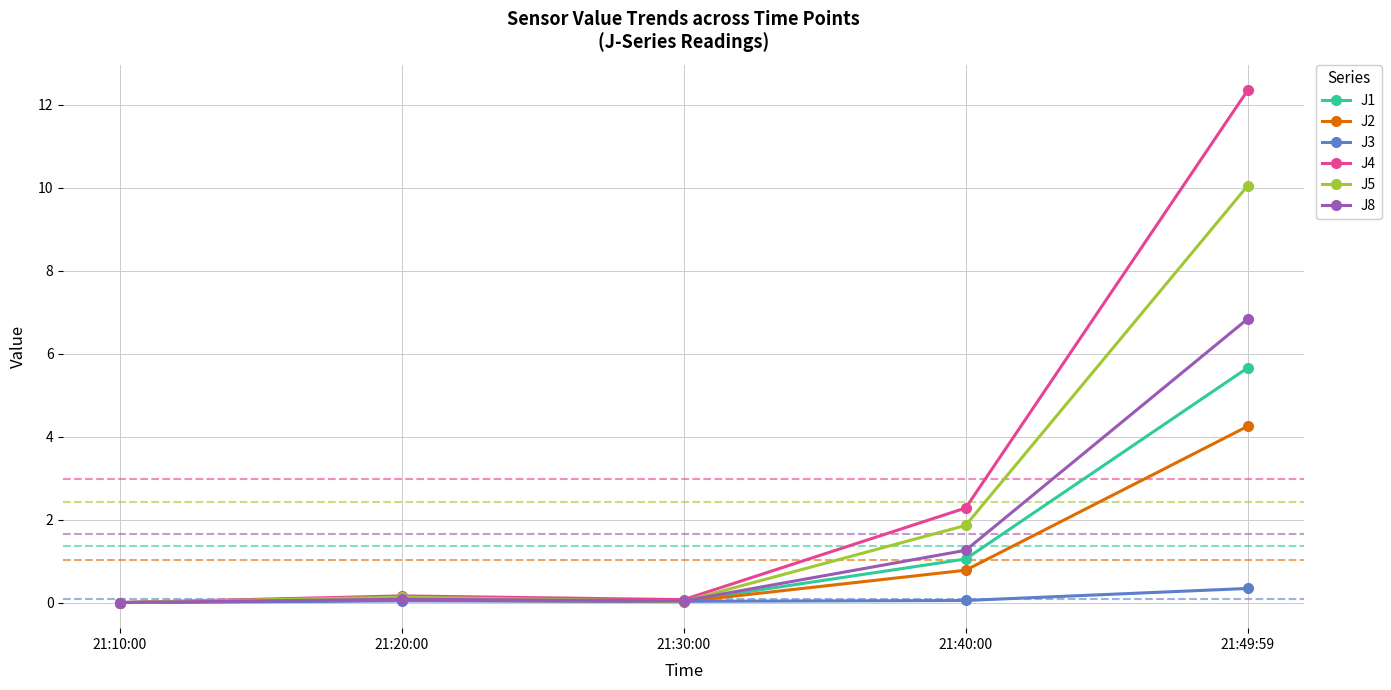

What is the label of the 3rd point from the left?

21:30:00